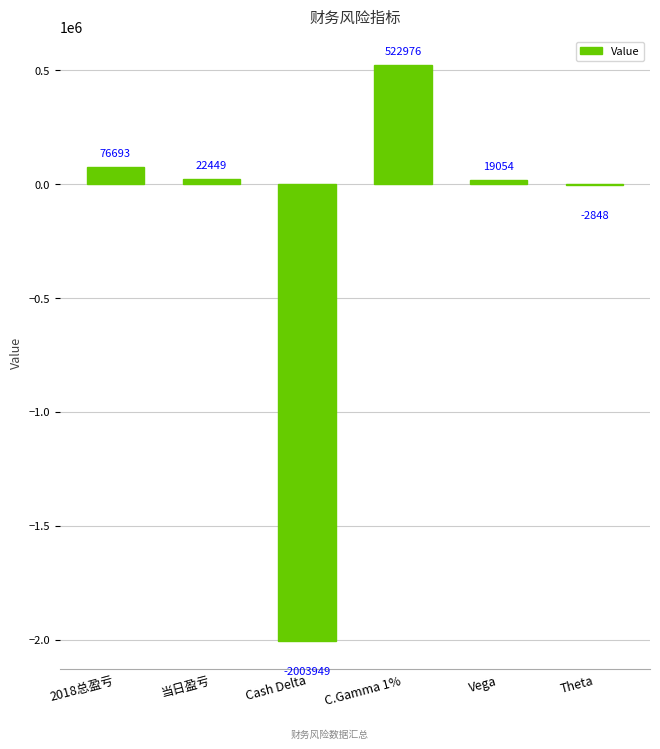

The chart shows a value of -838268 at Cash Delta. True or false?

False